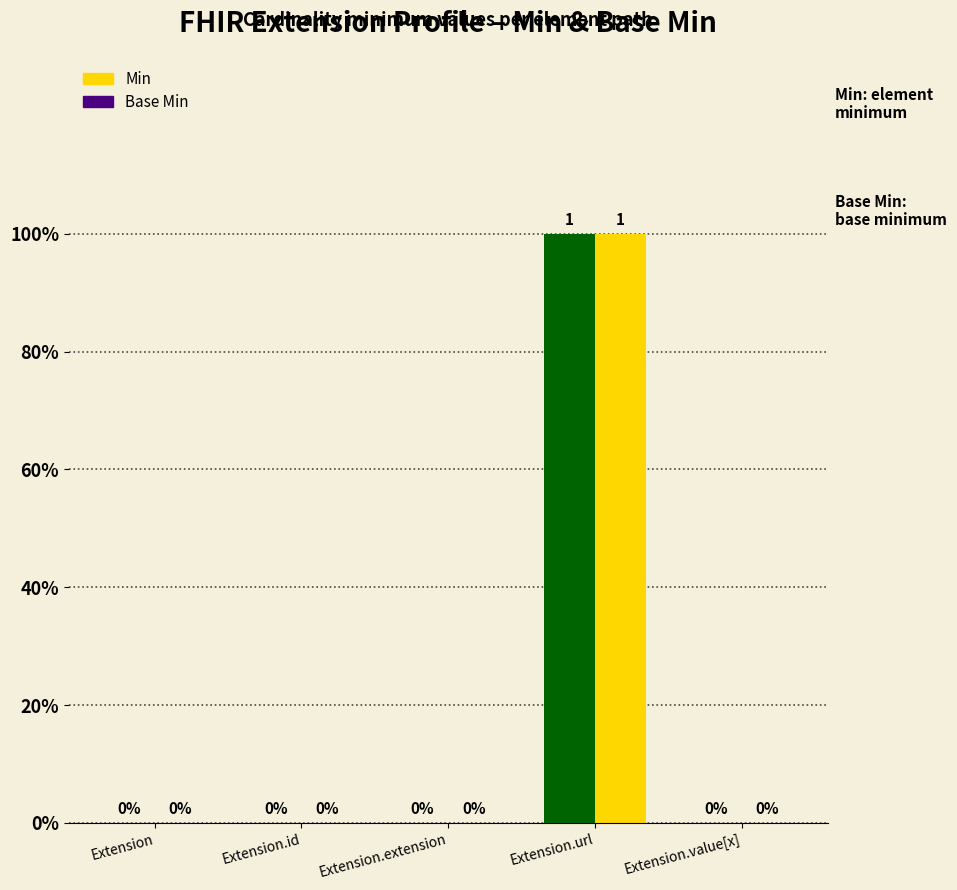

How many bars are there in each group?

2